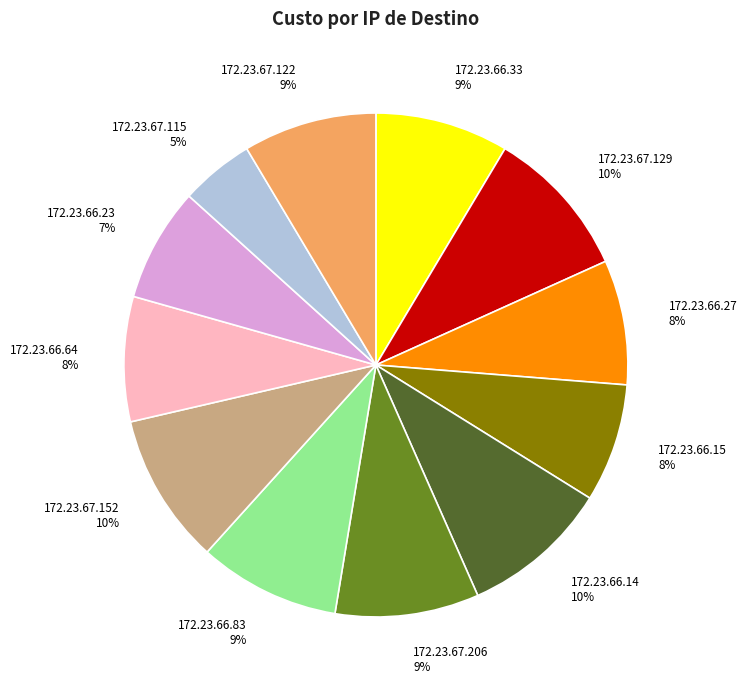

Which category has the smallest portion of the pie?

172.23.67.115